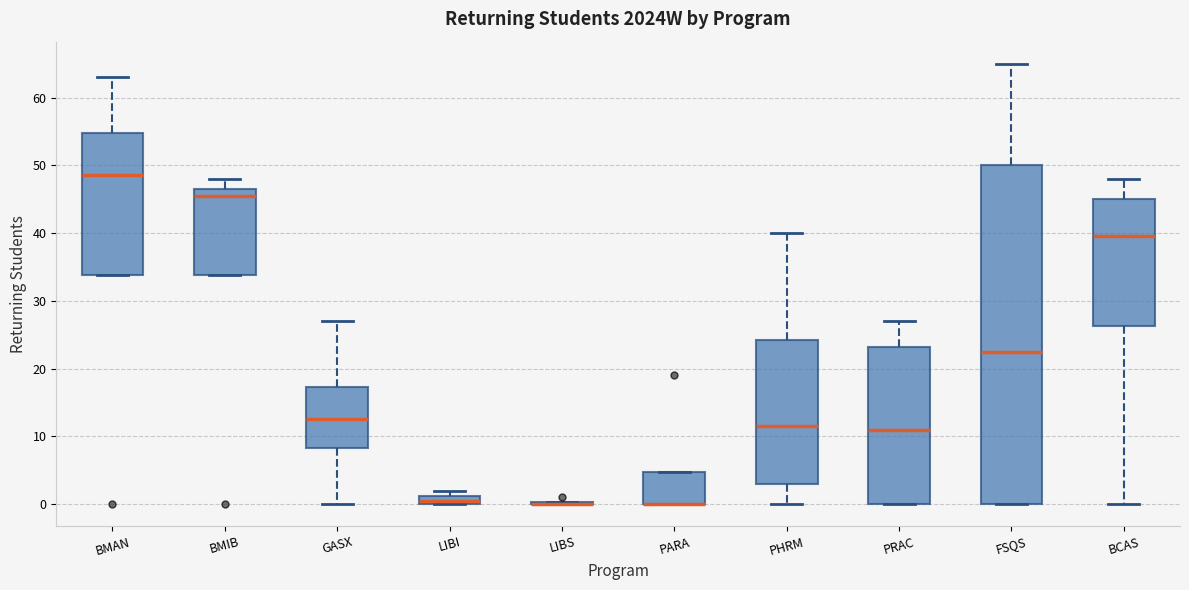

Where is the lower edge of the box for FSQS on the y-axis? The values are not printed on the chart, so give them approximately, as read against the axis.

0